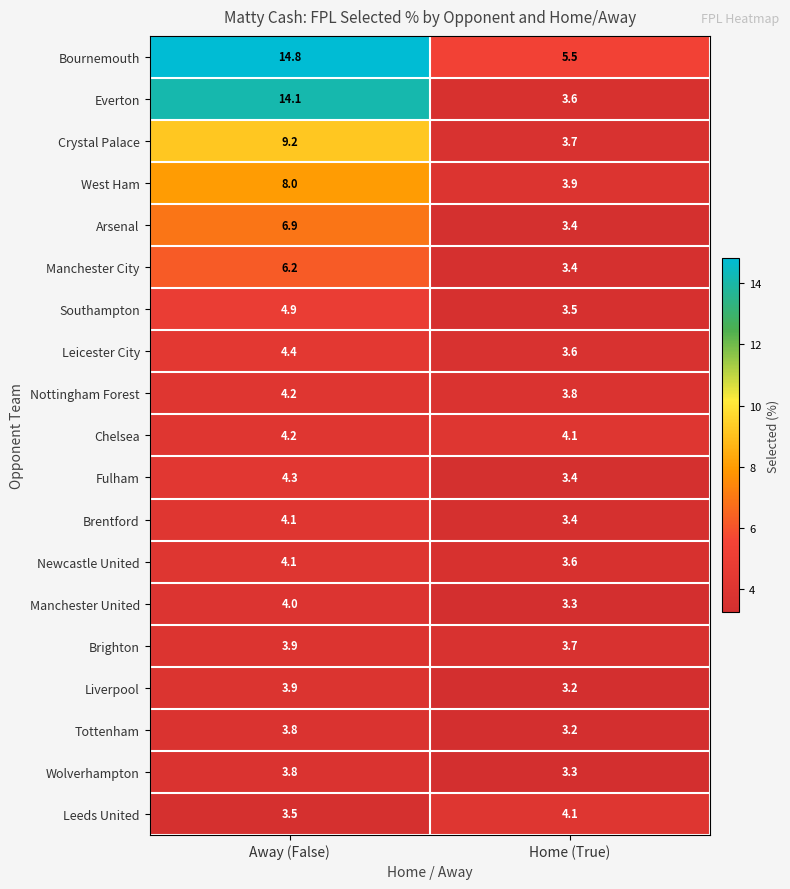

At which category is the sum across all series the highest?

Away (False)